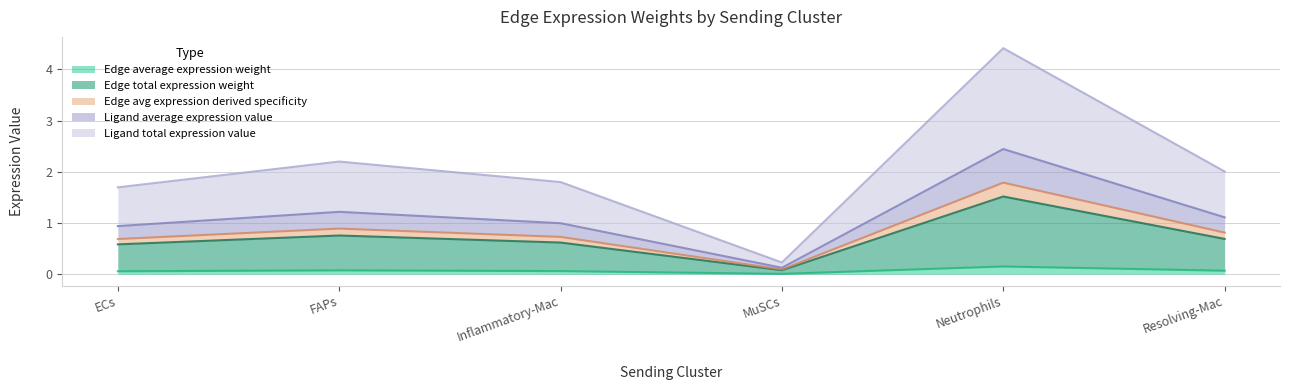

What is the spread (max minus min) of values at Inflammatory-Mac?

1.7